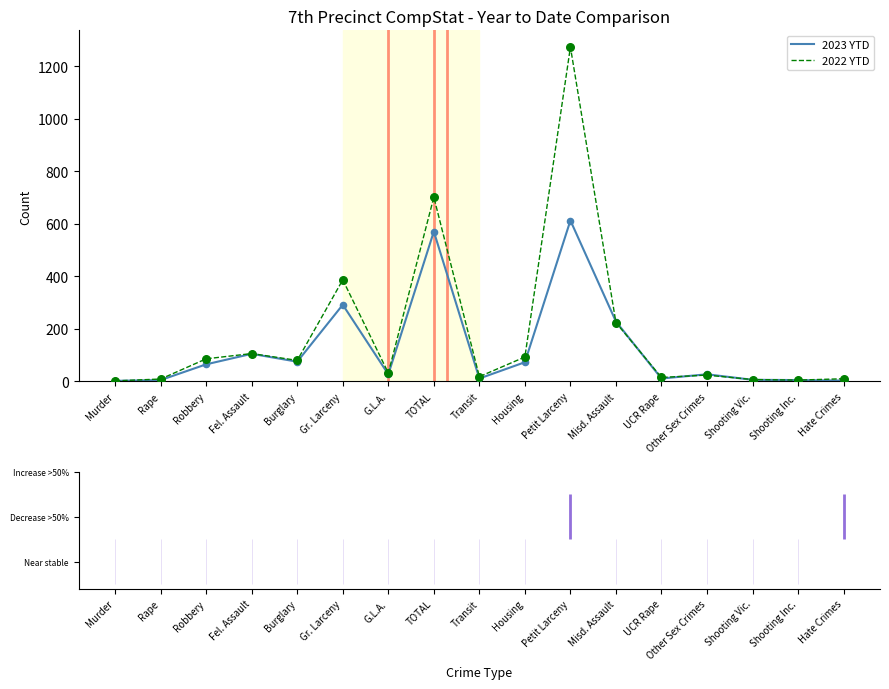

Which series has the largest total across all categories?

2022 YTD